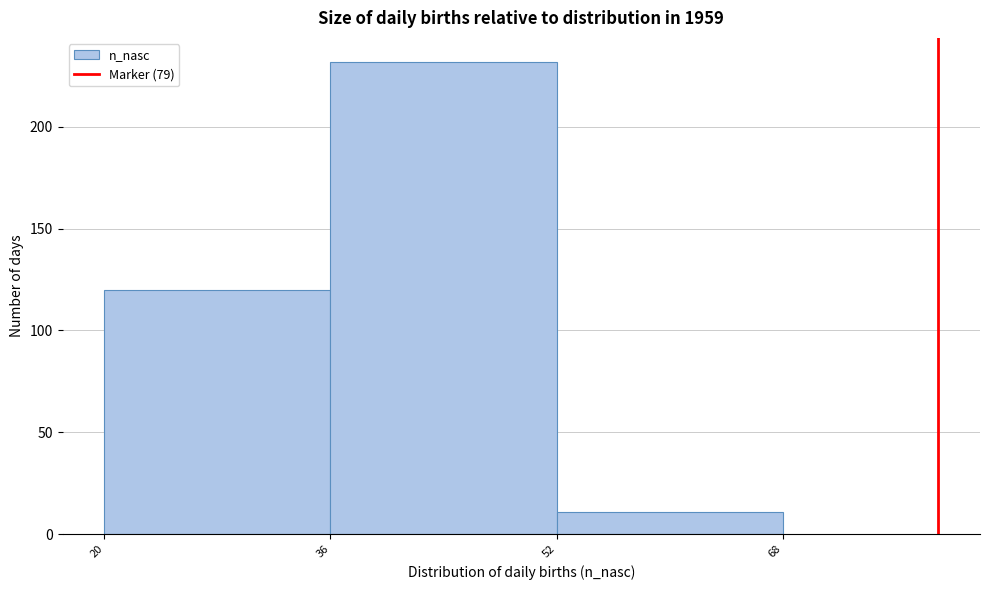

Reading left to right, transcribe this chart: for each bar, give the range it covers on the x-axis and its height. The values are not printed on the chart, so give them approximately, as read against the axis.

20 to 36: 120
36 to 52: 230
52 to 68: 10